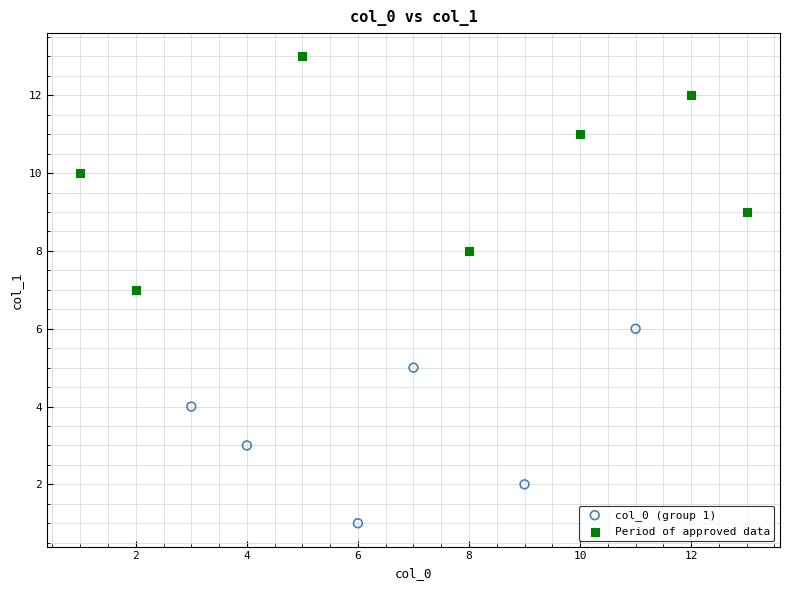

Which series reaches the maximum Y coordinate?

Period of approved data